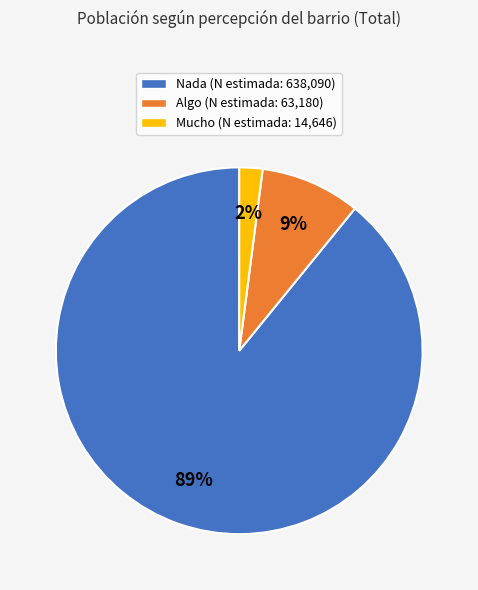

Which has a higher value, Mucho (N estimada: 14,646) or Algo (N estimada: 63,180)?

Algo (N estimada: 63,180)